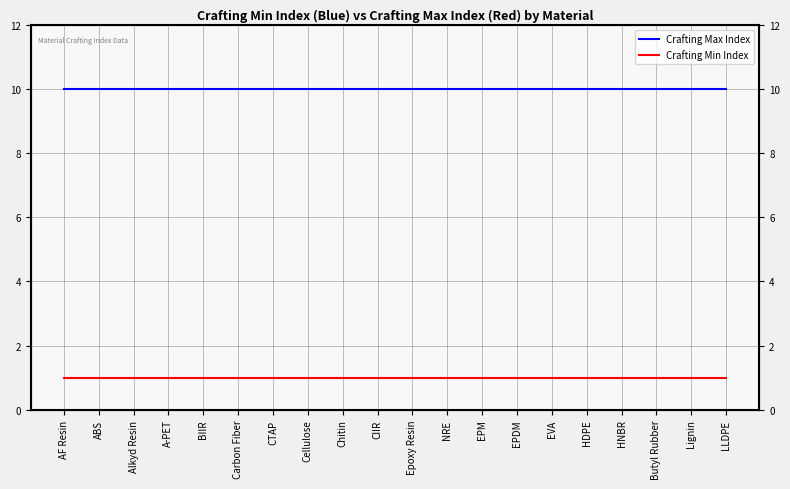

What are all the series names shown in the legend?

Crafting Max Index, Crafting Min Index